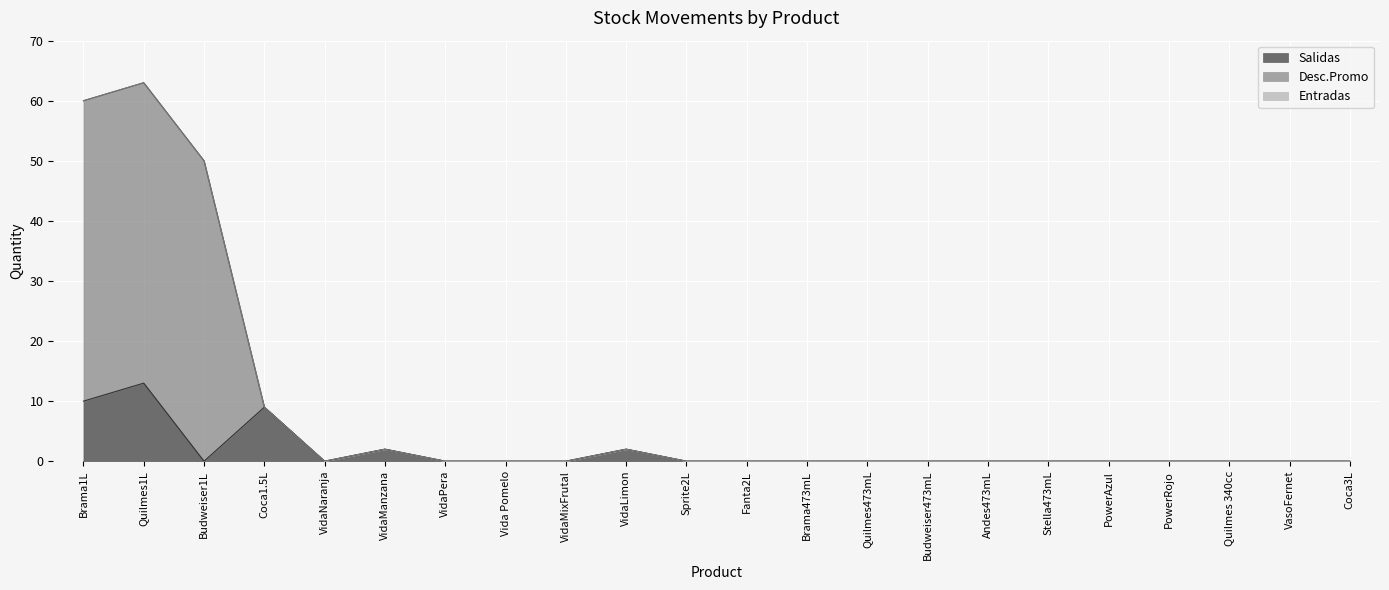

Which series has the largest range (max minus min)?

Desc.Promo